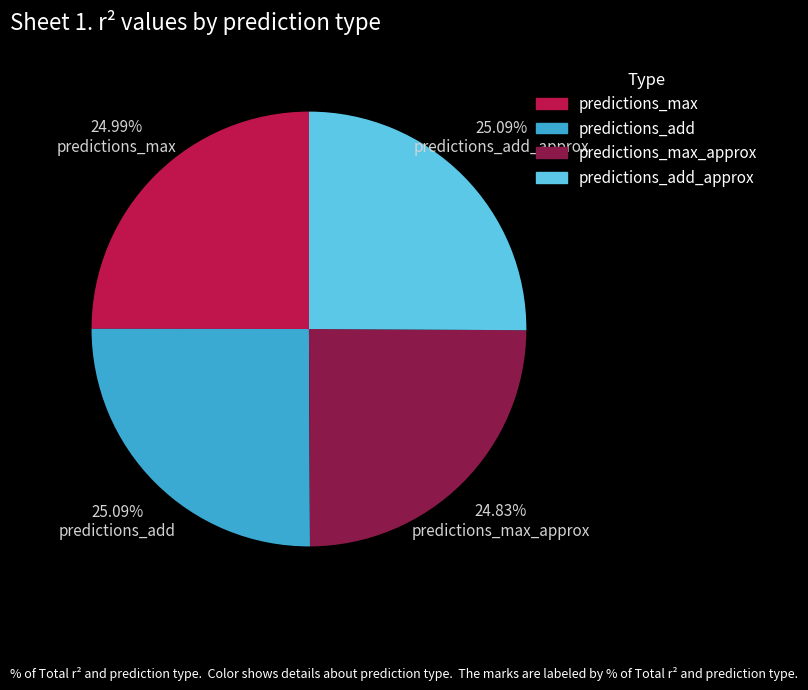

Does any single category account for the majority?

No